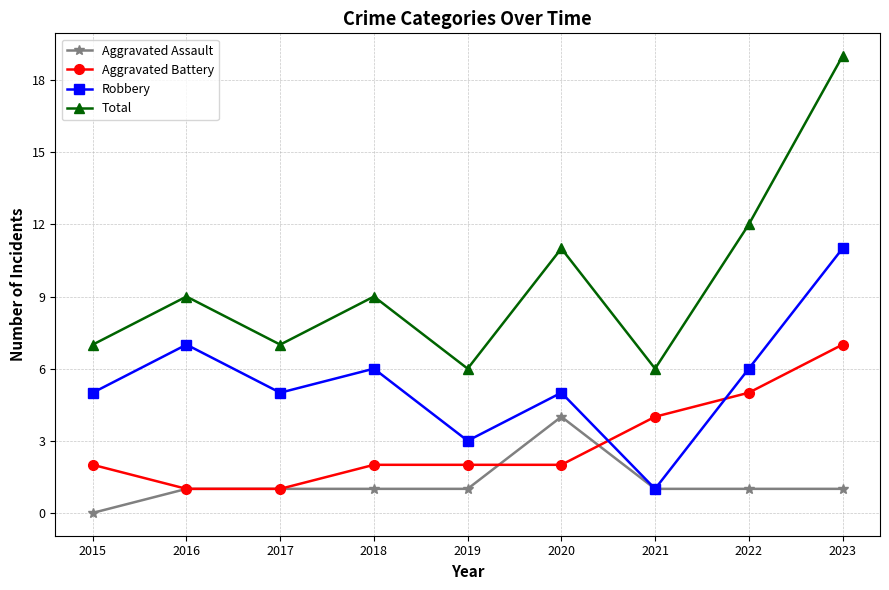

Reading left to right, extract all data points from this chart.

Aggravated Assault: 0	1	1	1	1	4	1	1	1
Aggravated Battery: 2	1	1	2	2	2	4	5	7
Robbery: 5	7	5	6	3	5	1	6	11
Total: 7	9	7	9	6	11	6	12	19